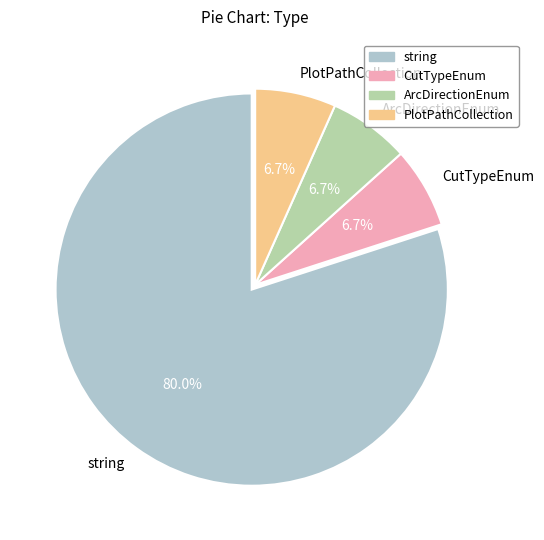

To the nearest percent, what is the average slice percentage?

25%